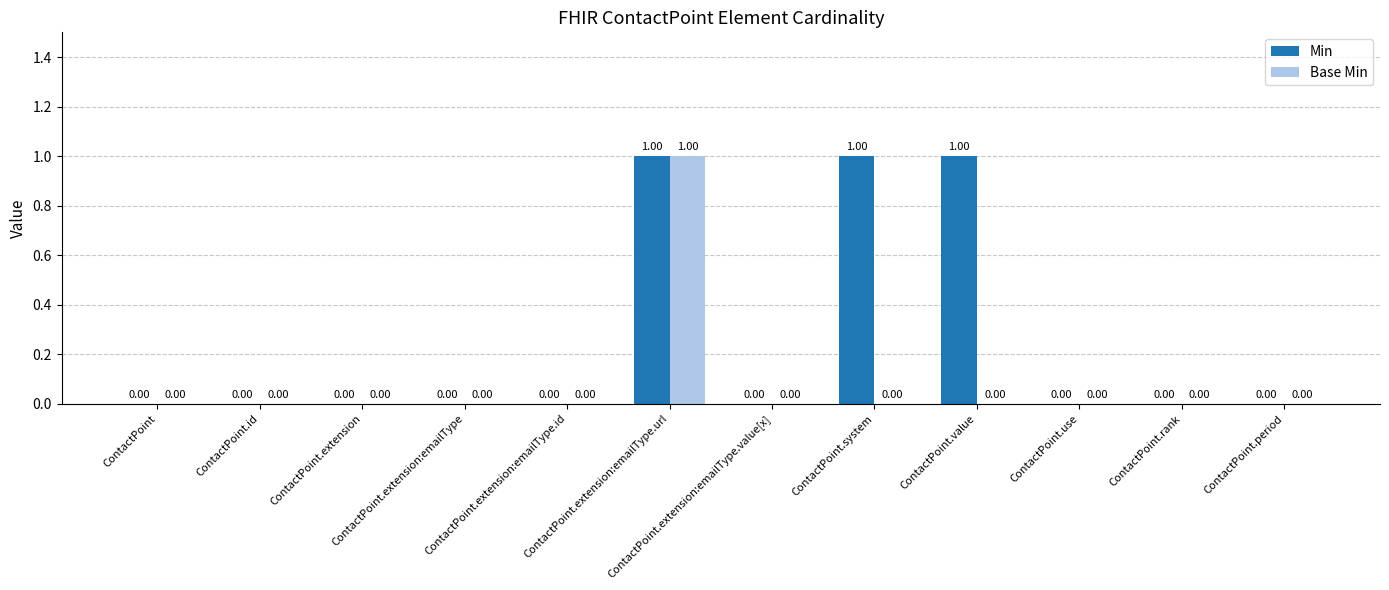

What are all the series names shown in the legend?

Min, Base Min